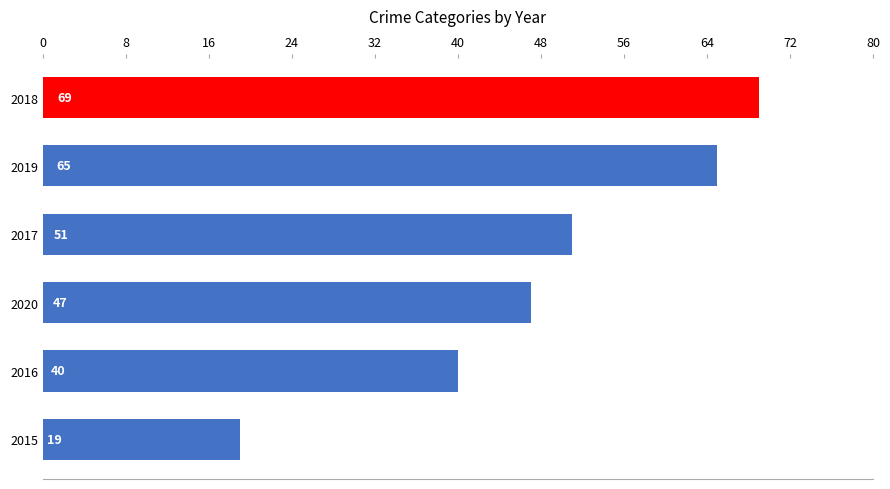

Are the bars horizontal?

Yes